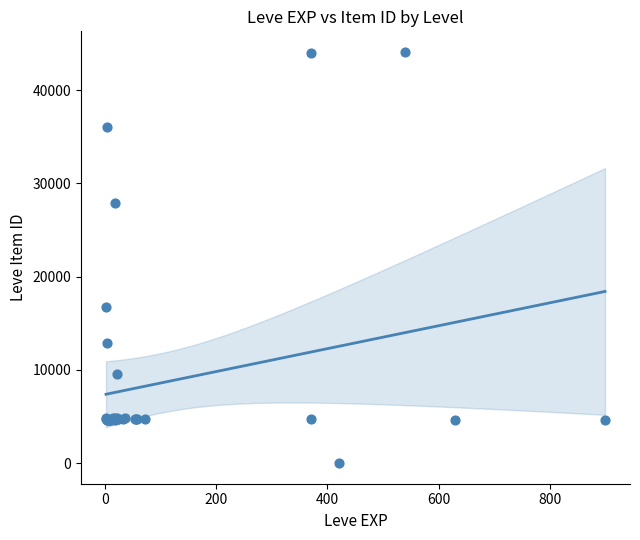

What Y value in the scatter plot is closest to 22050?

16734